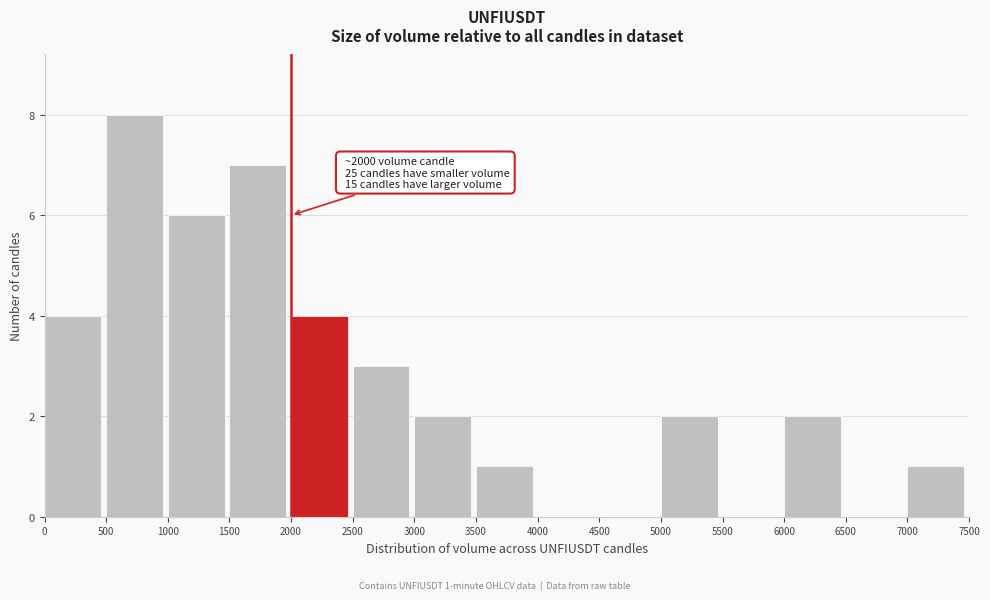

Which range on the x-axis has the tallest bar?

500 to 1000